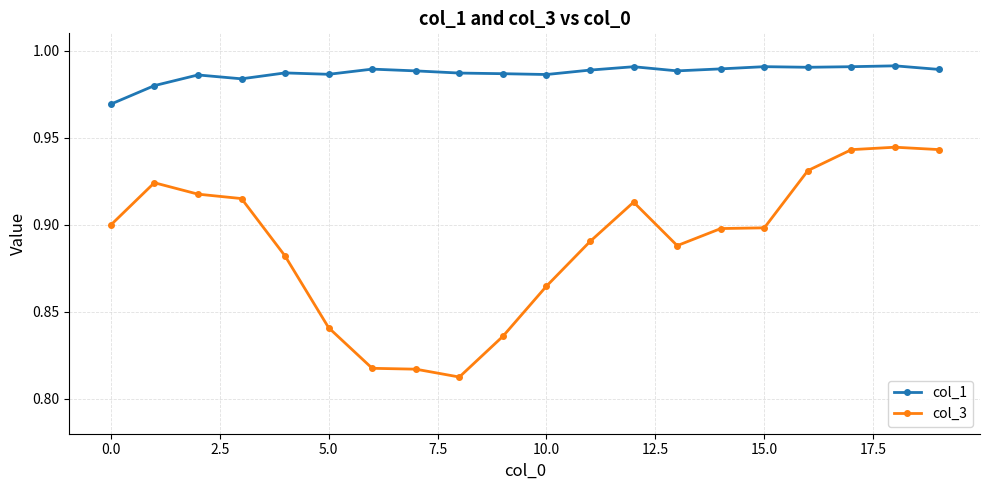

How many col_1 values are between 0 and 1?

20